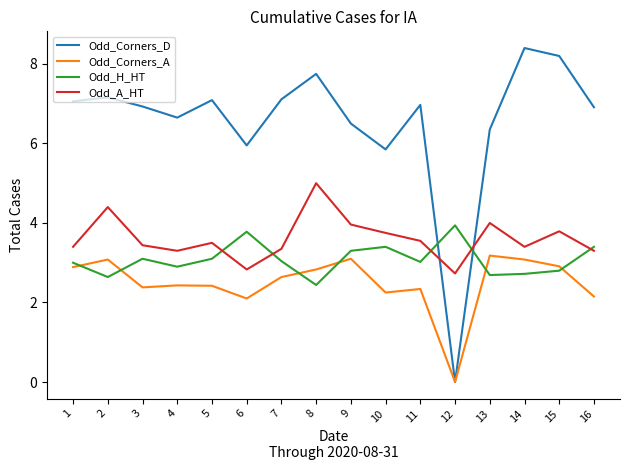

Does the chart have visible grid lines?

No